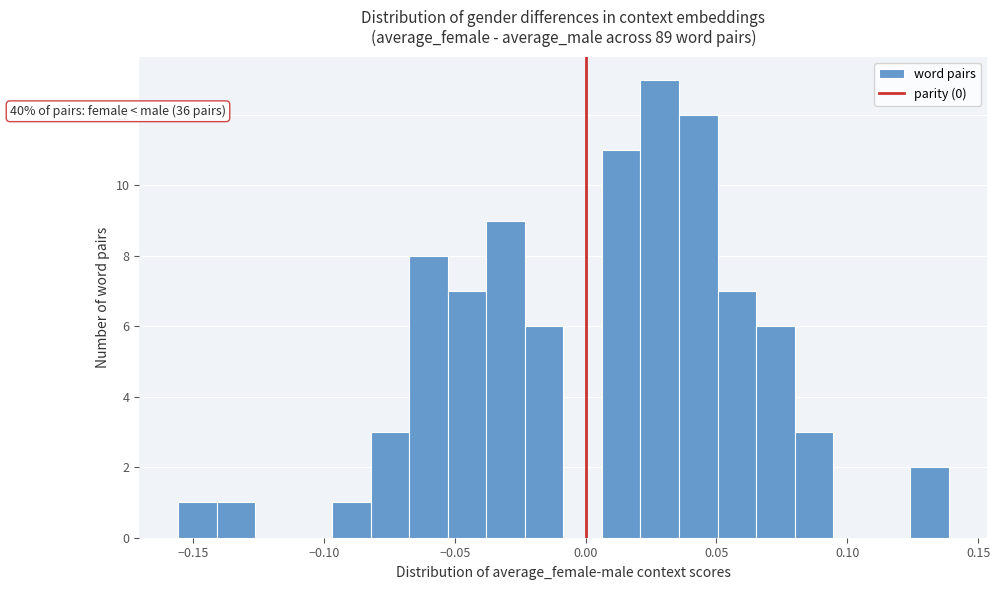

Around what value on the x-axis is the tallest bar? Give the approximate position of its centre, as read against the axis.

0.030